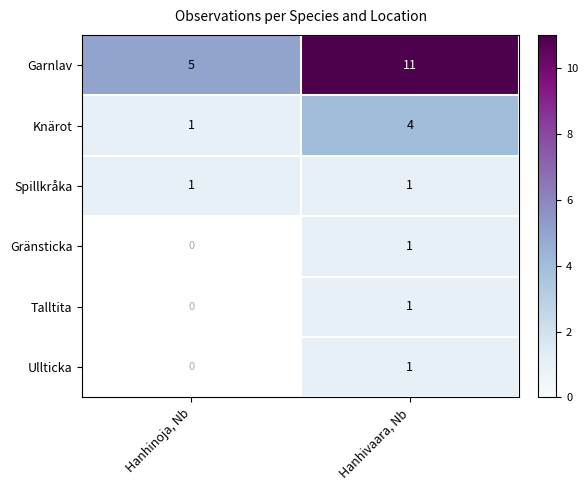

What is the approximate value of Knärot at Hanhivaara, Nb?

4